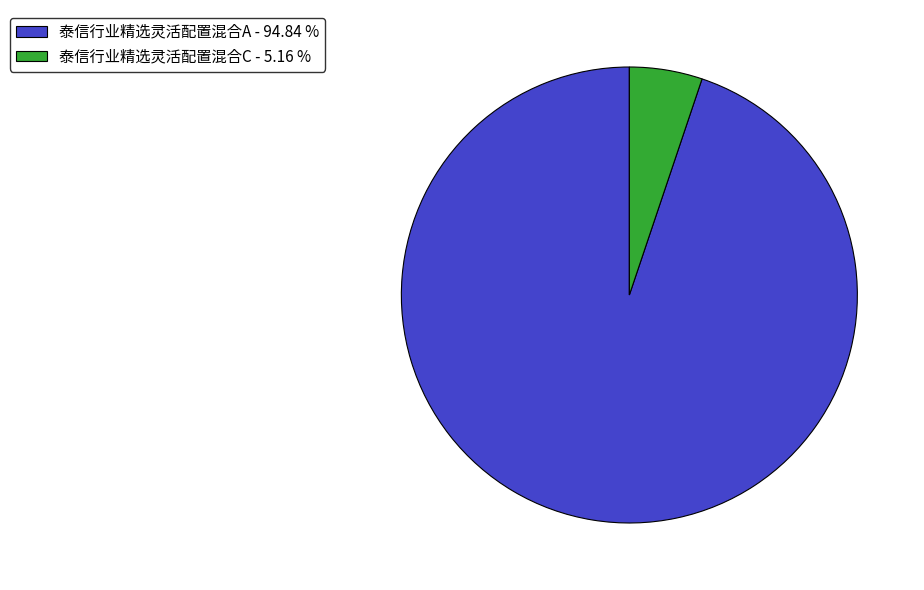

Does any single category account for the majority?

Yes